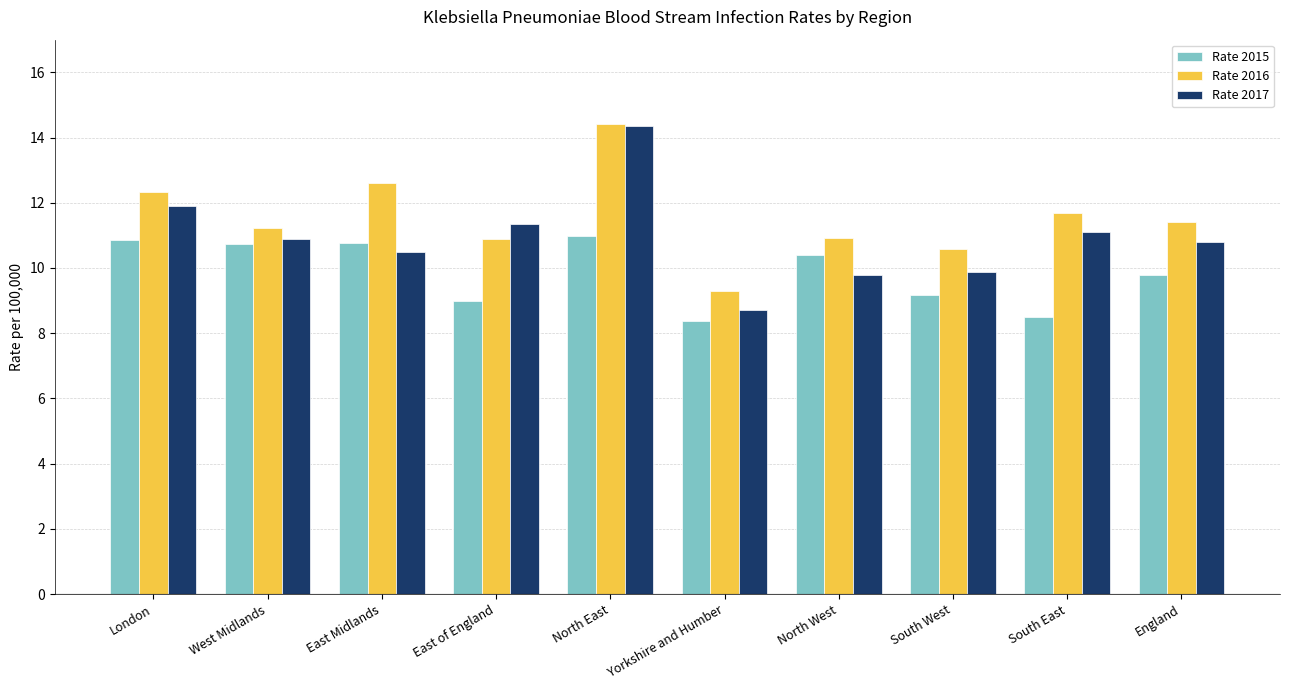

The Rate 2016 series shows 12.9 at Yorkshire and Humber. True or false?

False